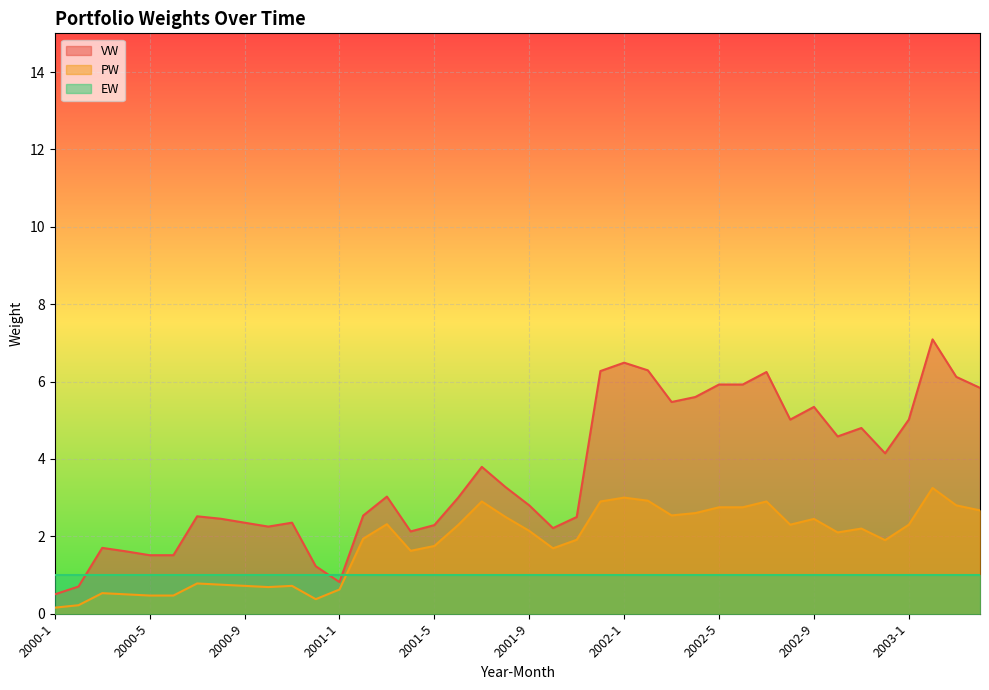

What is the label of the 4th point from the right?

2003-1